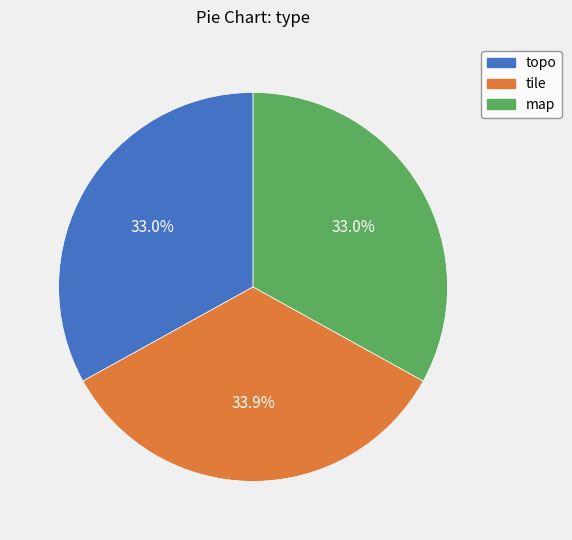

What is the largest slice in the pie chart?

tile